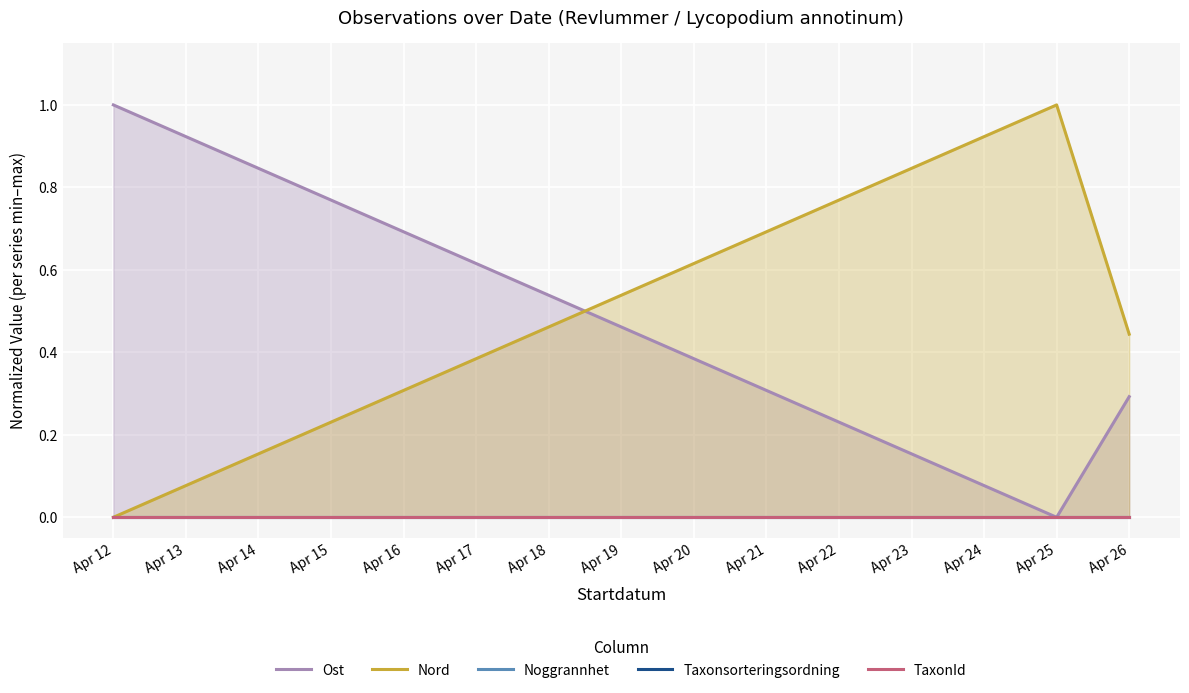

Is it true that Nord equals 1.0 at Apr 25?

True